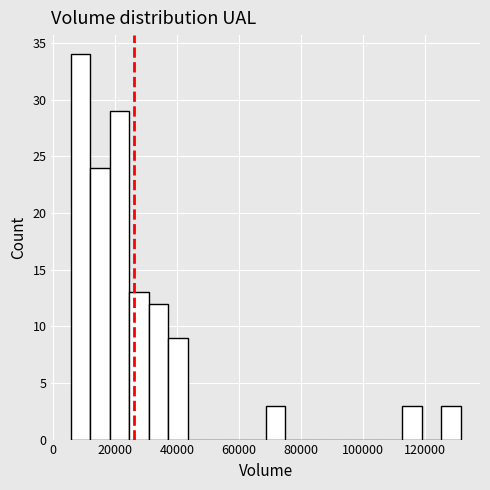

Read against the x-axis, roughly where is the centre of the tallest bar?

8000